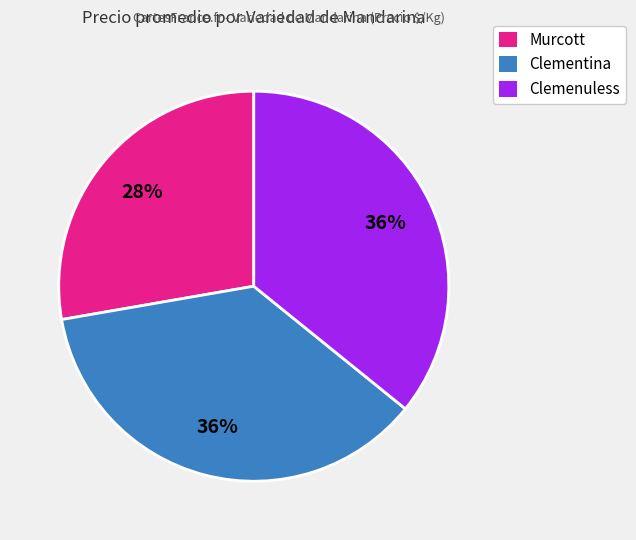

Does any single category account for the majority?

No